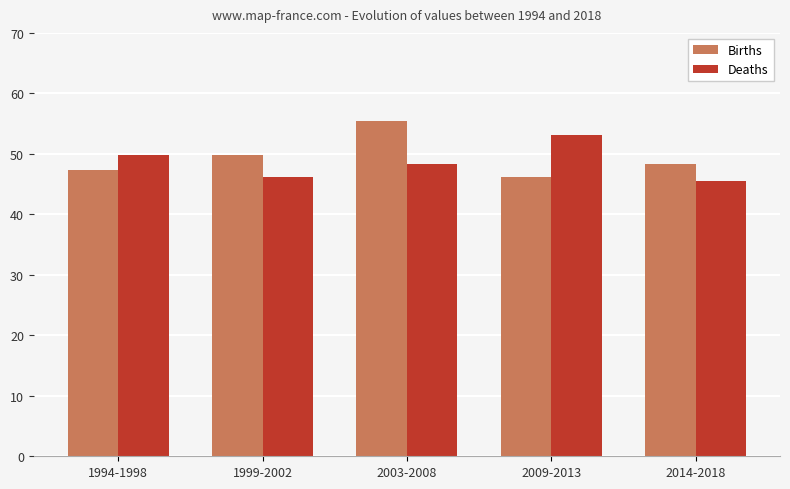

How many groups of bars are there?

5